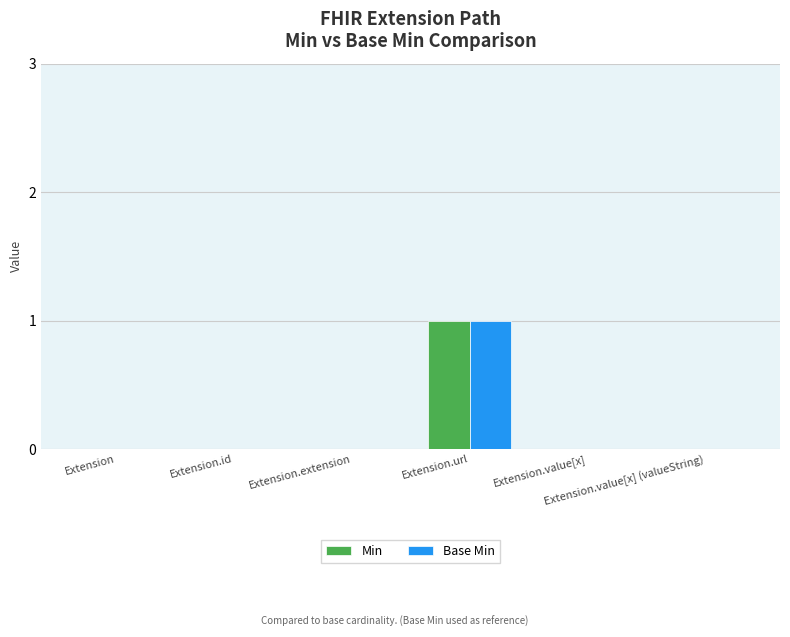

How many data points does each series have?

6